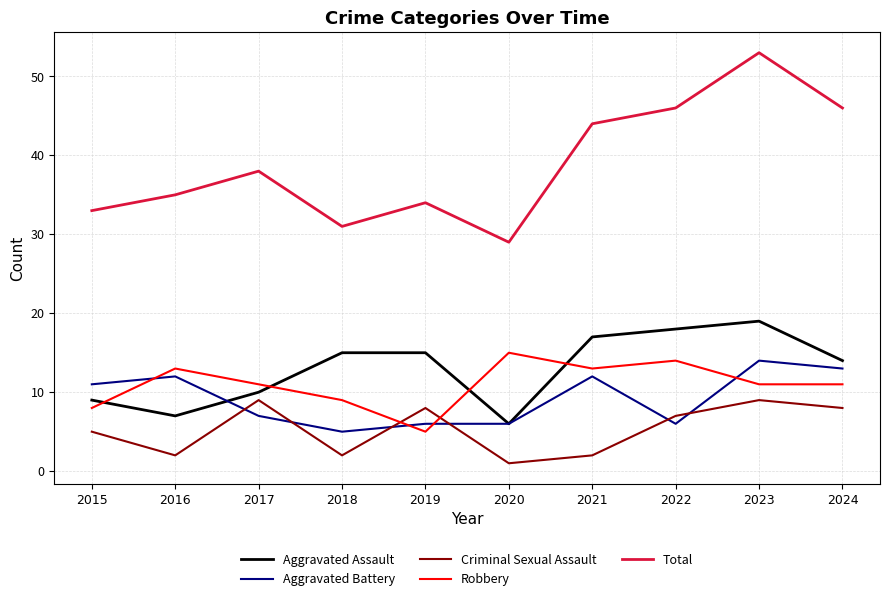

What is the smallest value displayed?

1